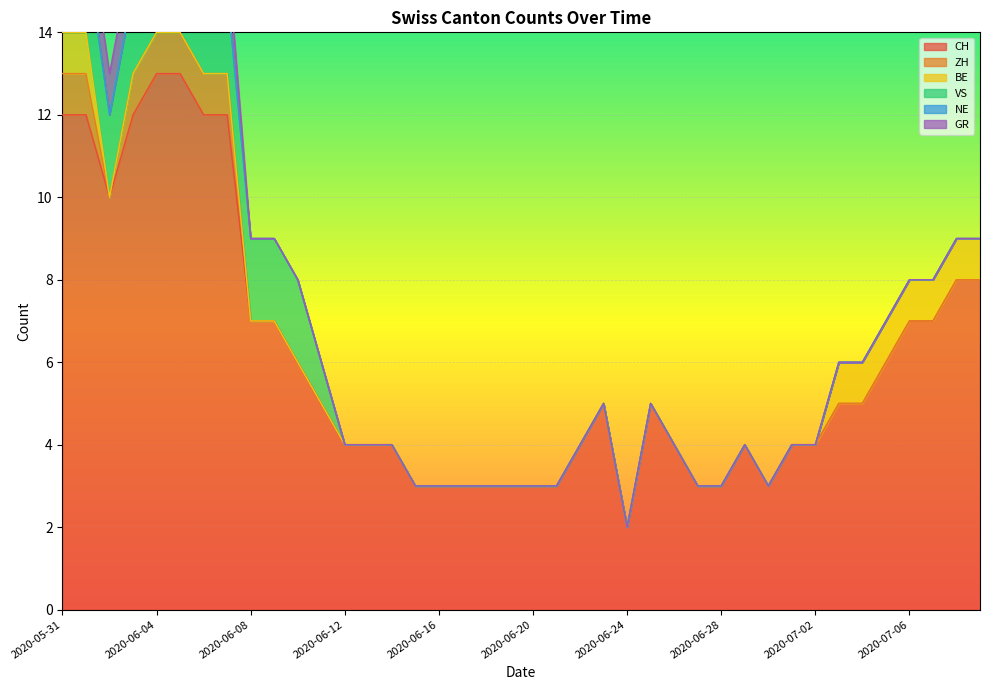

True or false: ZH and BE cross at least once.

False